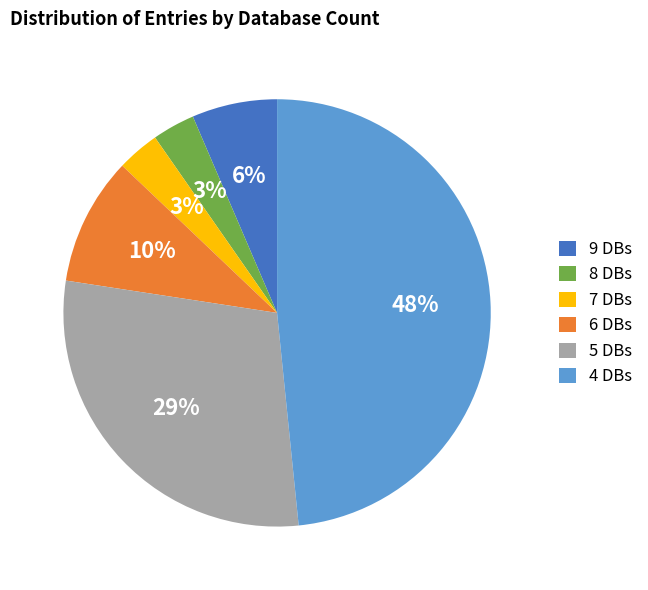

What is the largest slice in the pie chart?

4 DBs